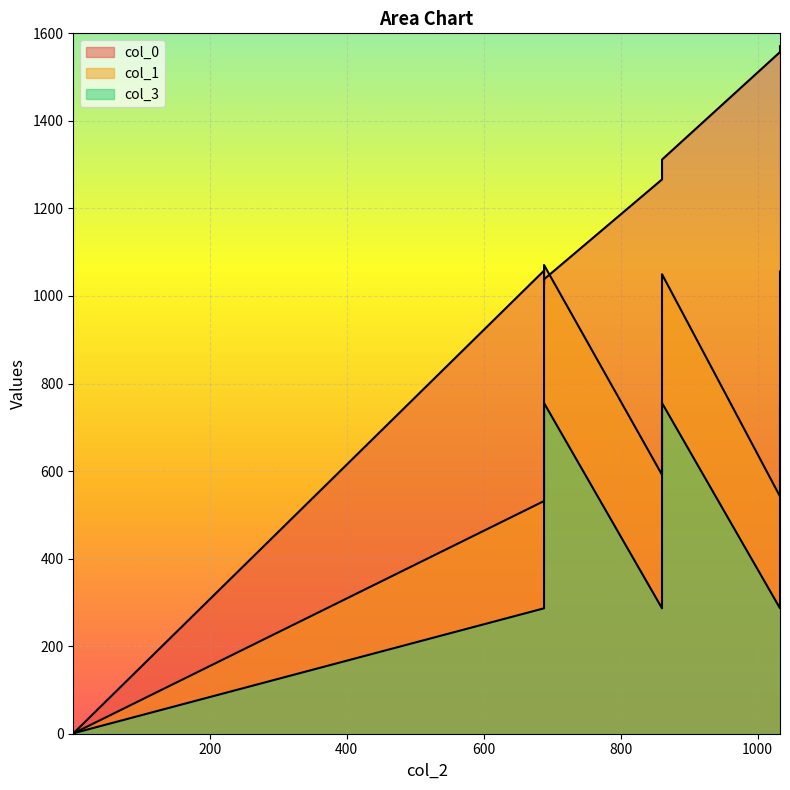

How many times do col_3 and col_1 cross each other?

1